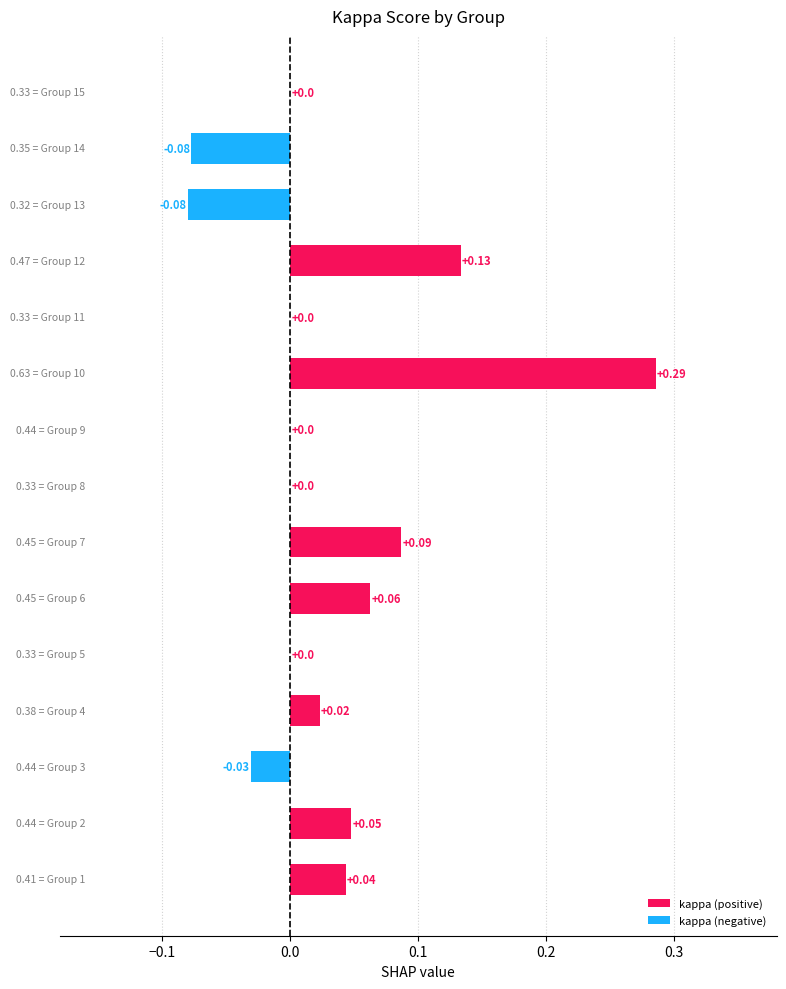

What is the sum of all values?

0.5